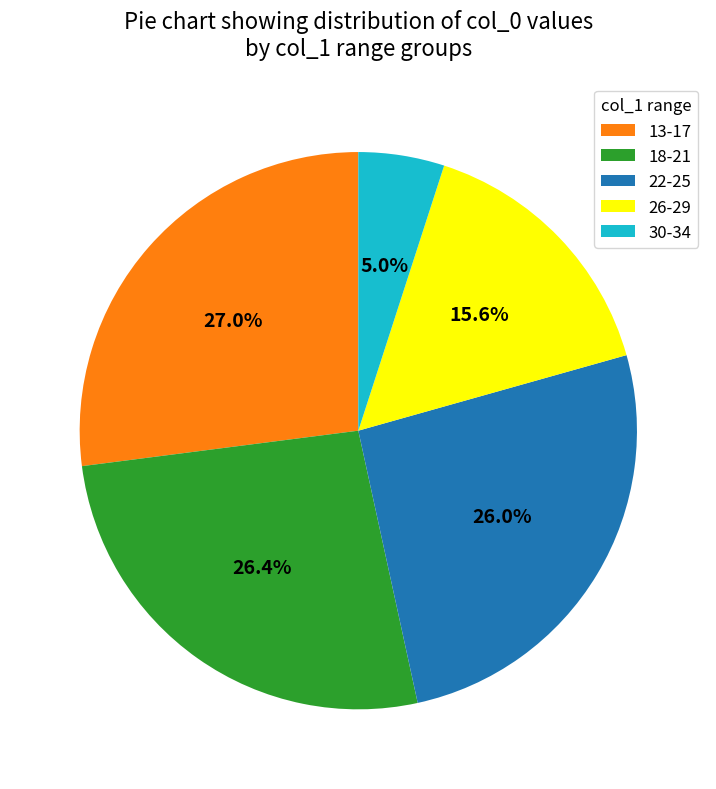

Which has a higher value, 18-21 or 30-34?

18-21